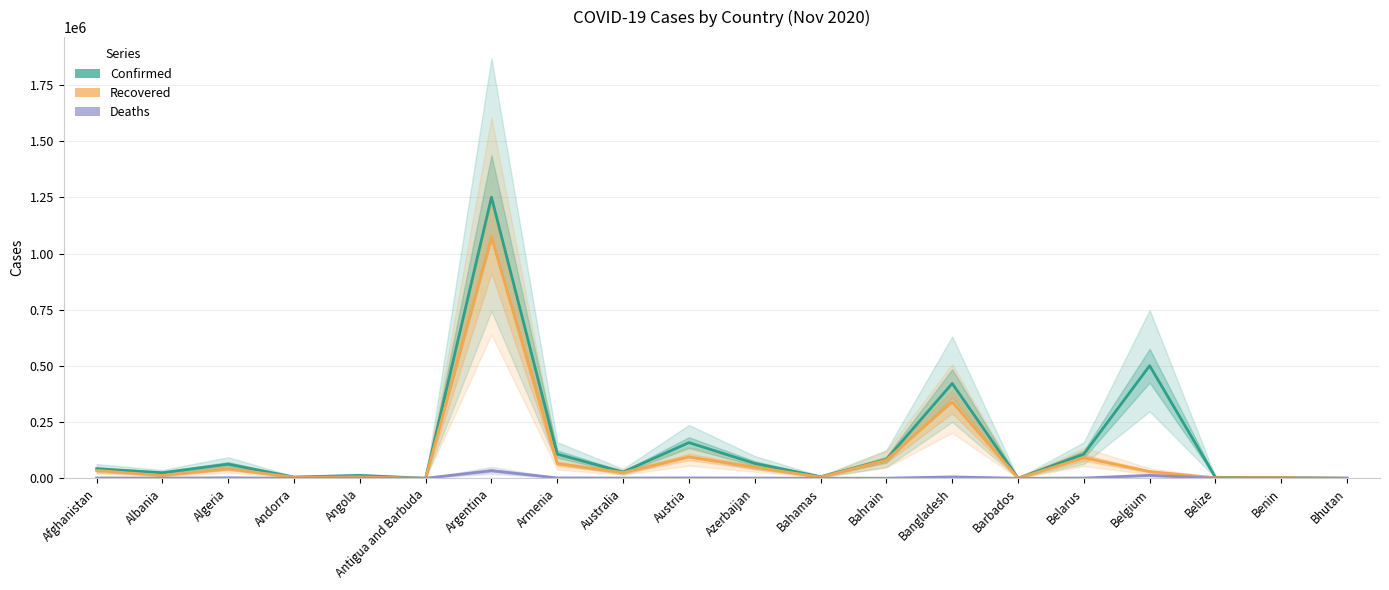

Which series has the largest total across all categories?

Confirmed